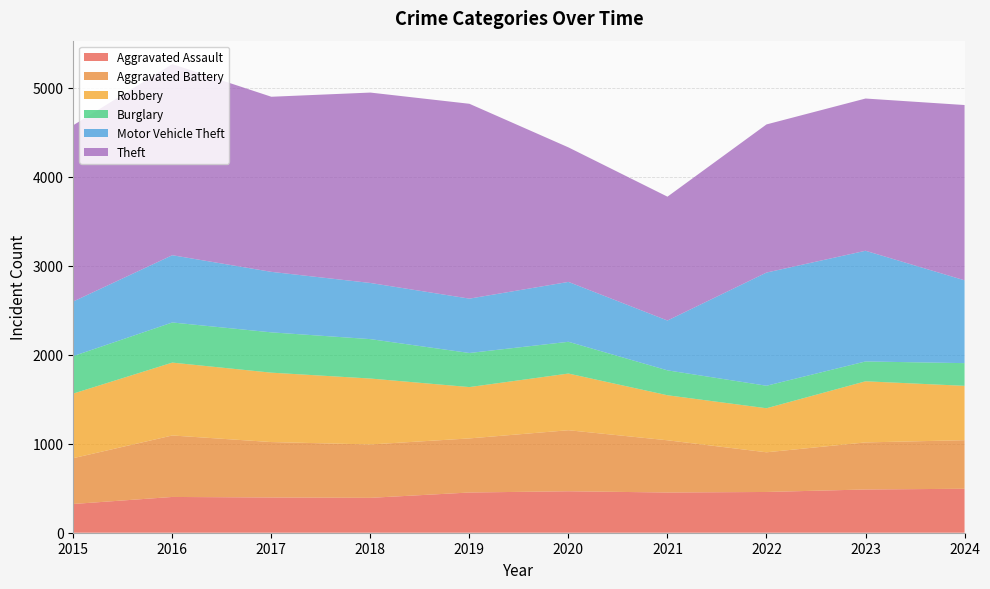

Reading left to right, list all the values displayed in this chart.

Aggravated Assault: 2015=323	2016=402	2017=396	2018=392	2019=452	2020=466	2021=452	2022=458	2023=486	2024=494
Aggravated Battery: 2015=515	2016=691	2017=623	2018=600	2019=608	2020=686	2021=587	2022=446	2023=529	2024=546
Robbery: 2015=726	2016=819	2017=780	2018=741	2019=577	2020=637	2021=506	2022=495	2023=687	2024=611
Burglary: 2015=421	2016=451	2017=453	2018=443	2019=383	2020=357	2021=280	2022=253	2023=223	2024=255
Motor Vehicle Theft: 2015=614	2016=756	2017=680	2018=631	2019=611	2020=673	2021=560	2022=1272	2023=1244	2024=931
Theft: 2015=1981	2016=2148	2017=1968	2018=2140	2019=2190	2020=1512	2021=1392	2022=1665	2023=1711	2024=1970